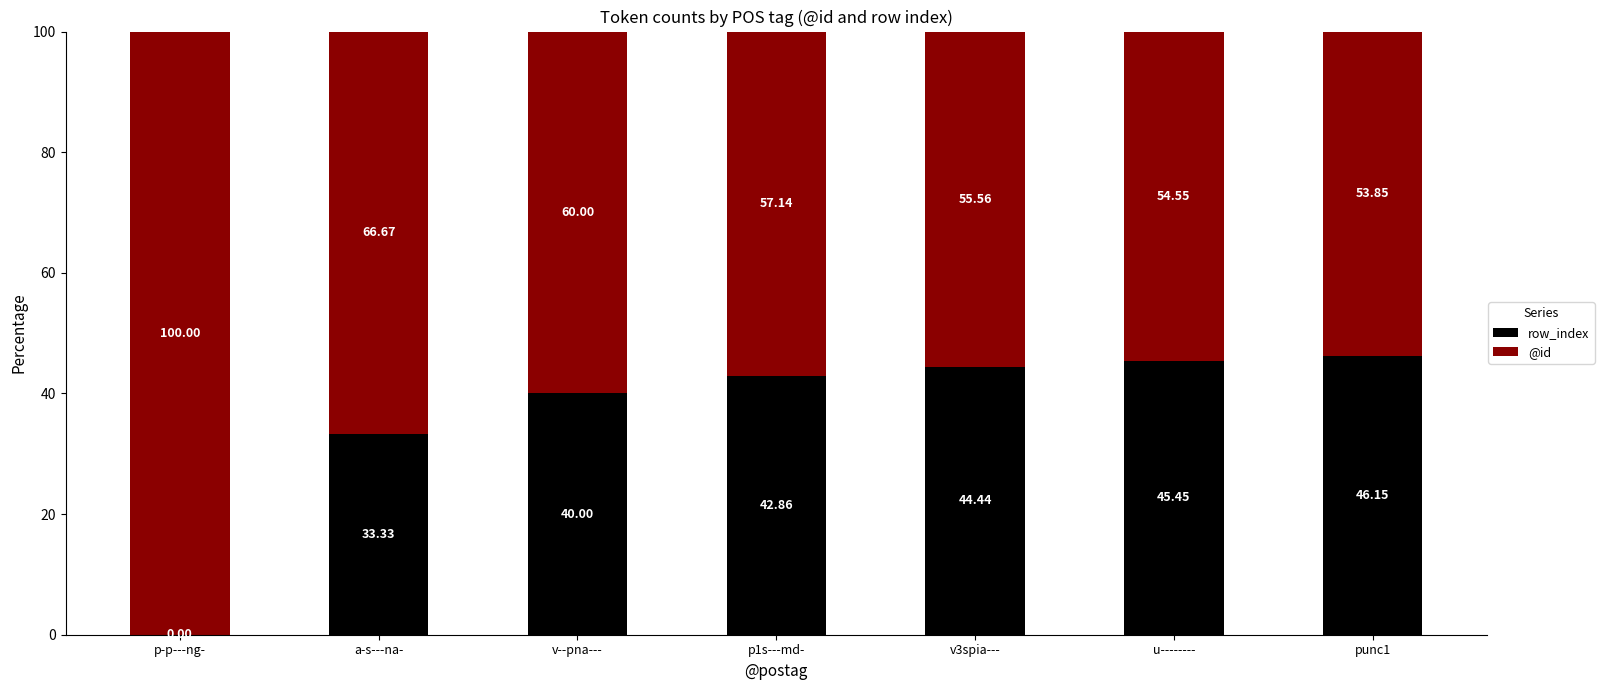

What is the total value across all series at p1s---md-?

100.0